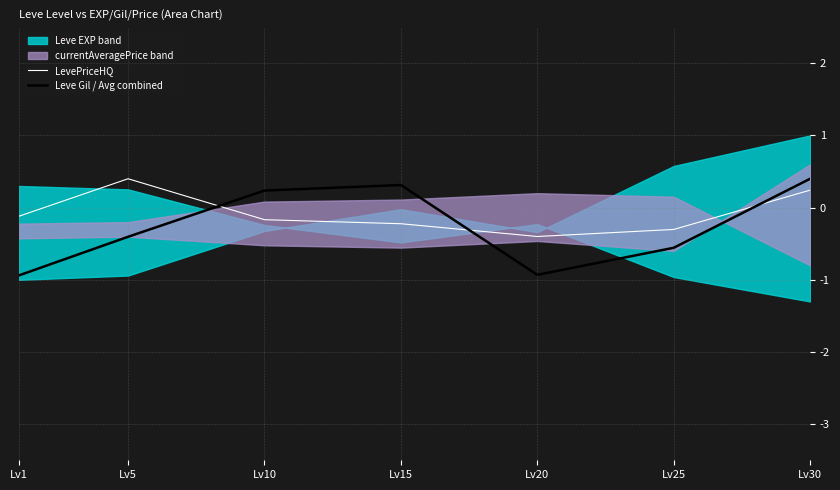

Which series ends up on top after the final intersection of LevePriceHQ and Leve Gil / Avg combined?

Leve Gil / Avg combined